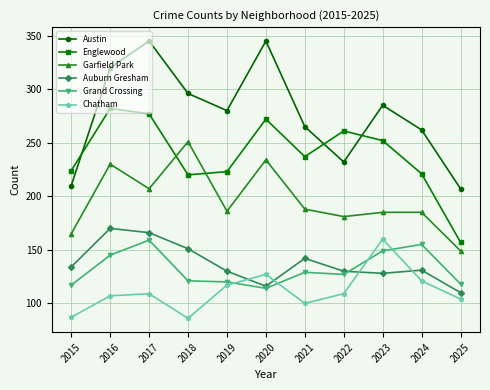

At which label does Garfield Park first exceed 186?

2016